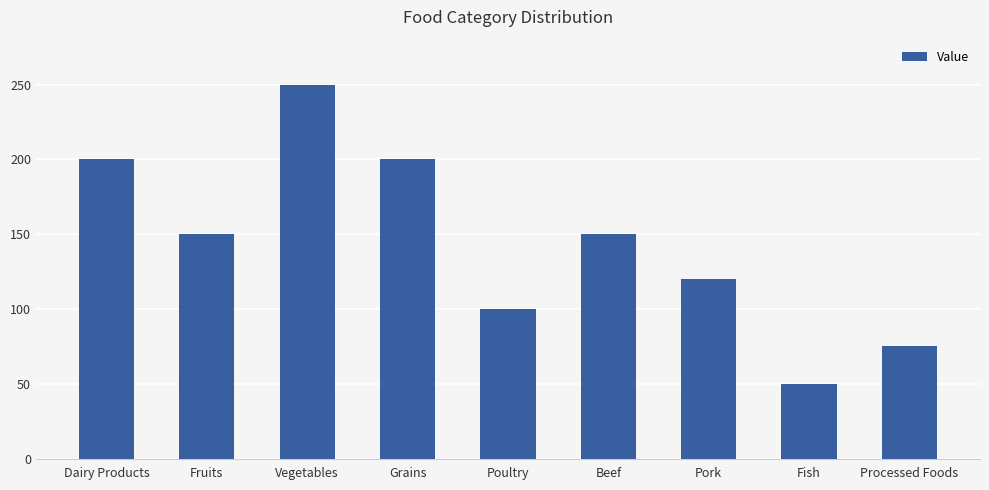

What is the difference between the second highest and second lowest values?

125